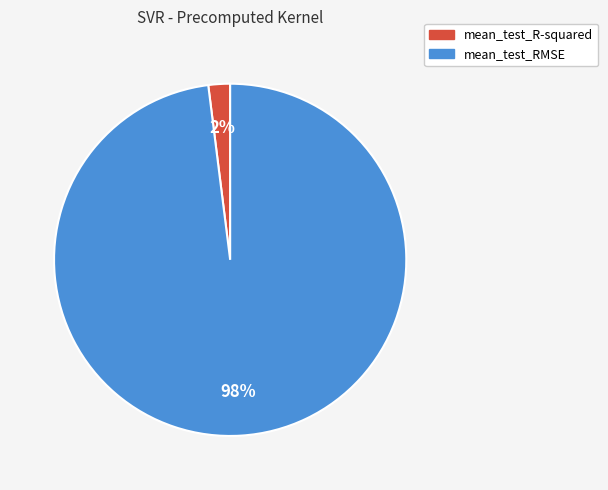

Rank the categories by value from highest to lowest.

mean_test_RMSE, mean_test_R-squared